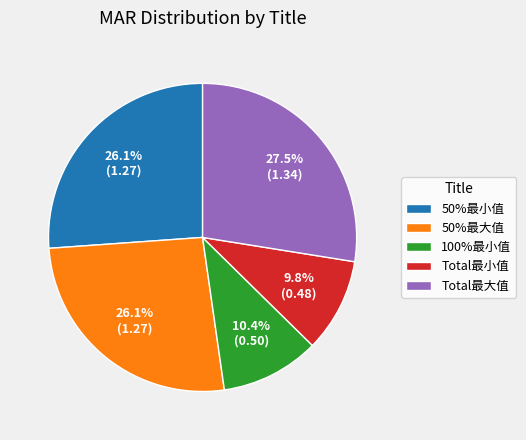

To the nearest percent, what percentage of the pie is 100%最小值?

10%